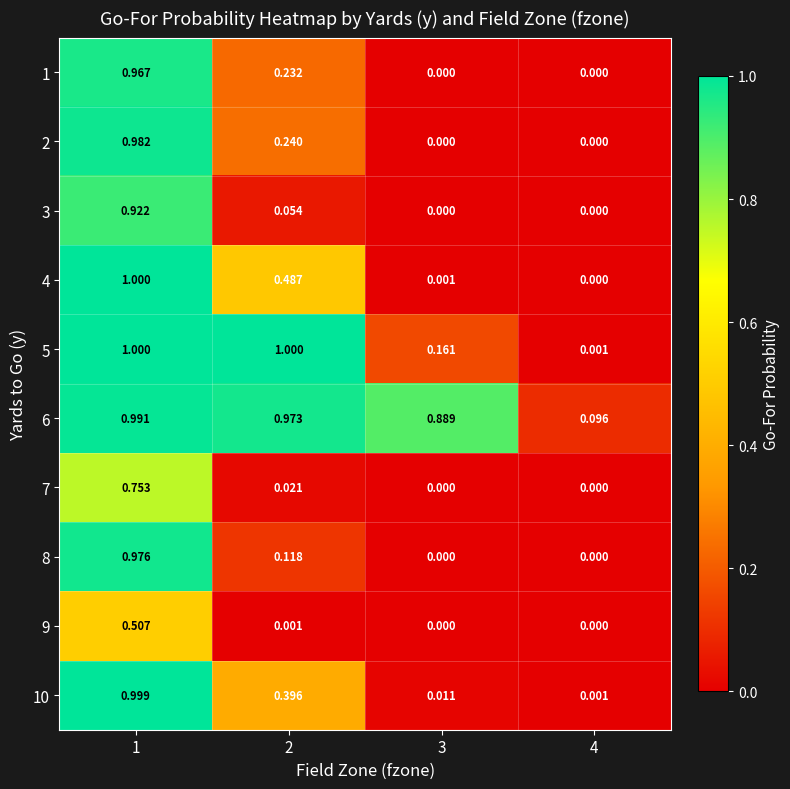

Is the value of 2 at 1 greater than the value of 5 at 3?

Yes